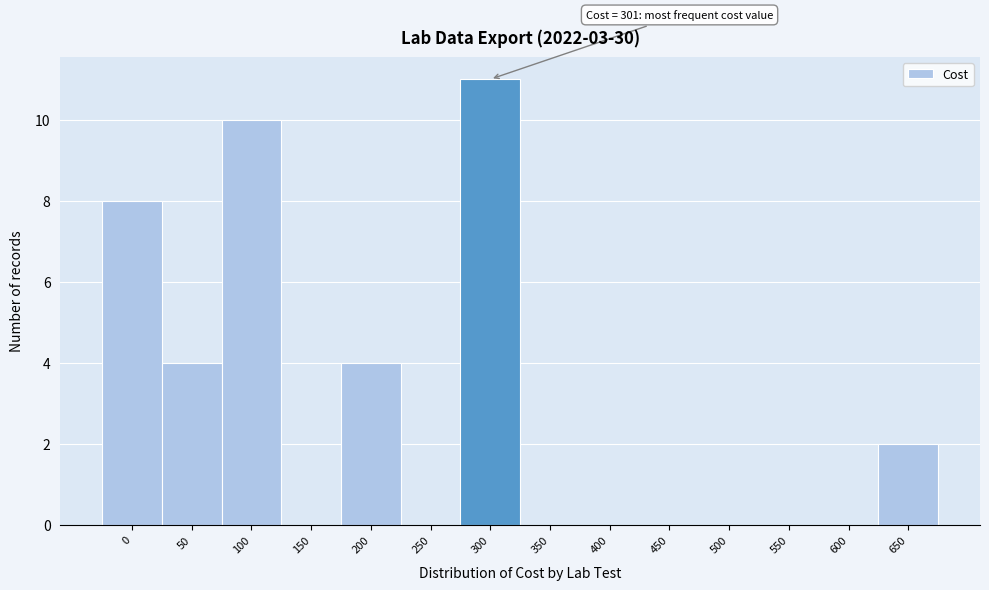

Reading left to right, extract all data points from this chart.

0=8	50=4	100=10	150=0	200=4	250=0	300=11	350=0	400=0	450=0	500=0	550=0	600=0	650=2